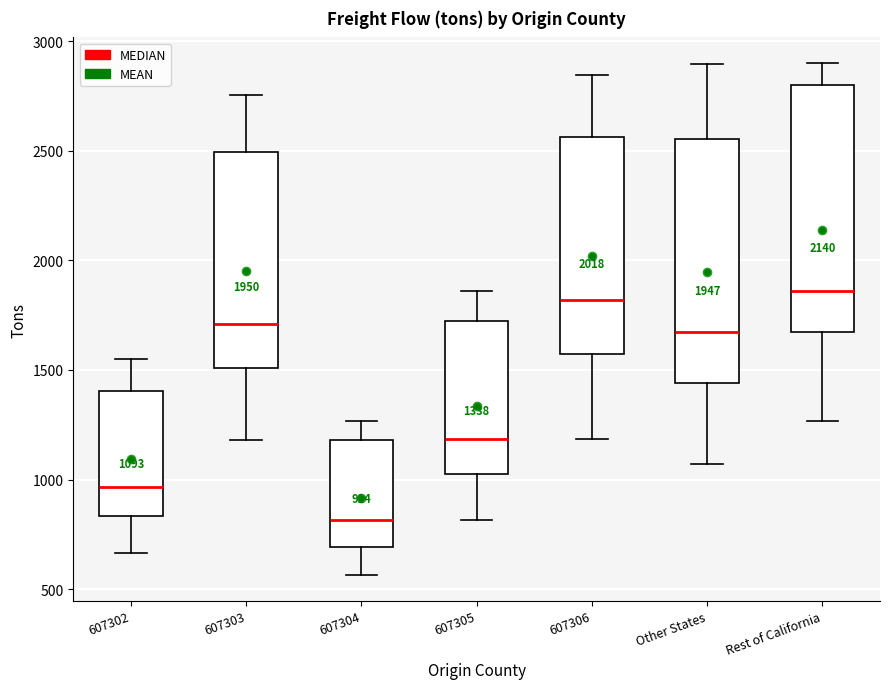

Which box's median line is the lowest?

607304